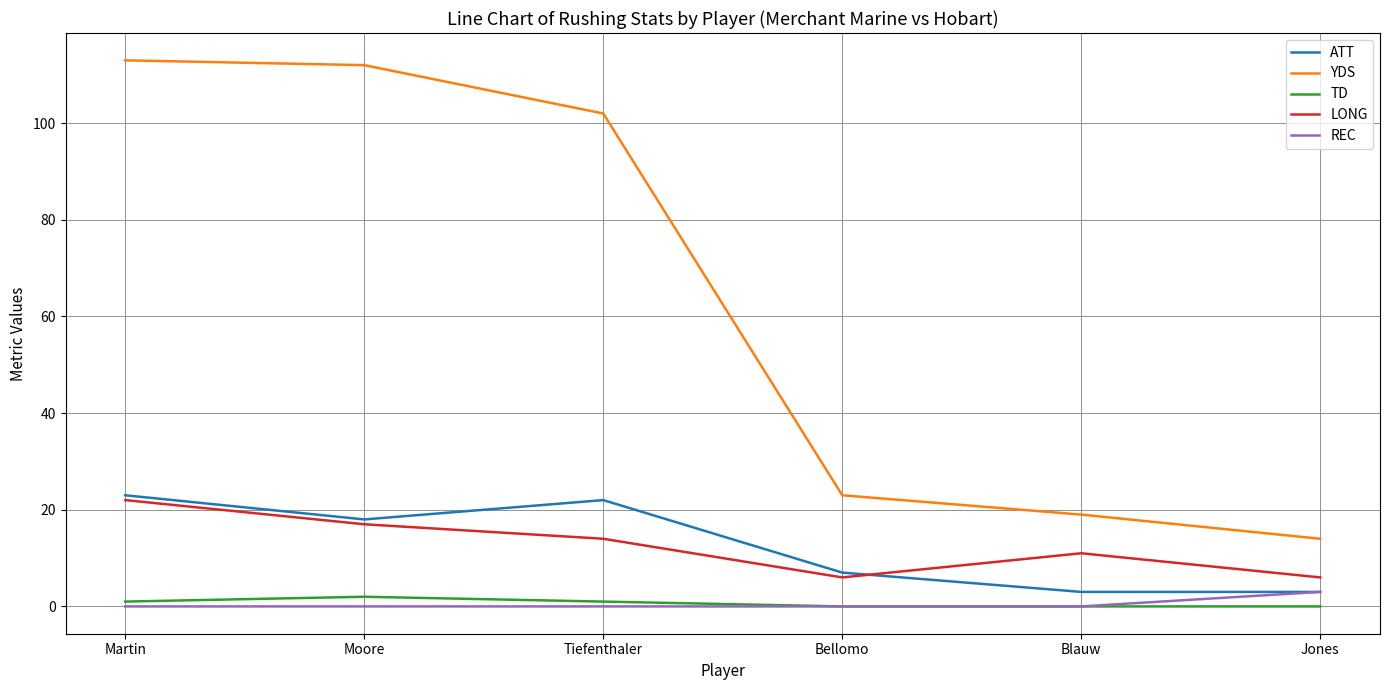

True or false: REC and YDS cross at least once.

False